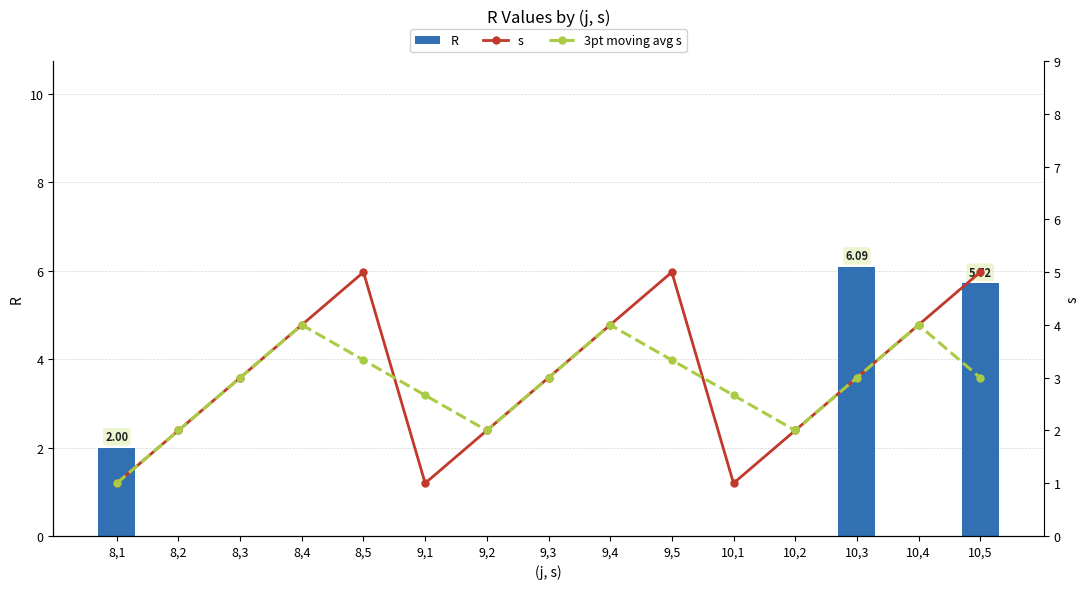

The value of 3pt moving avg s at 10,2 is 0.9. True or false?

False